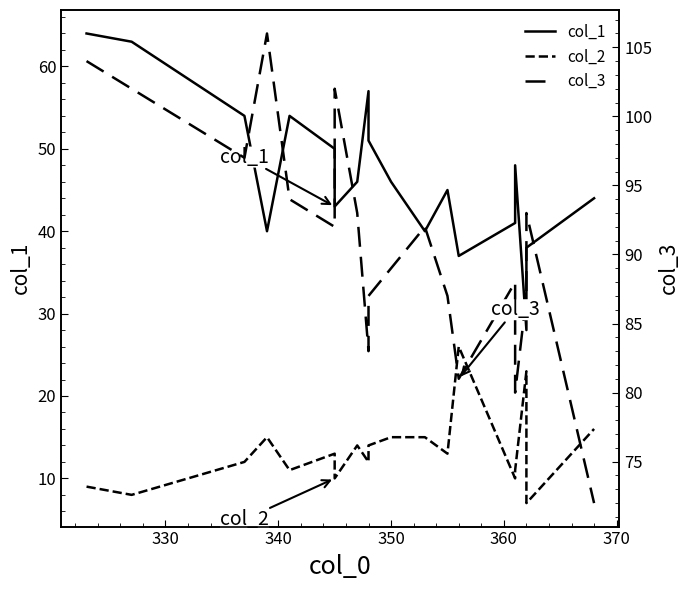

True or false: col_2 and col_1 cross at least once.

False